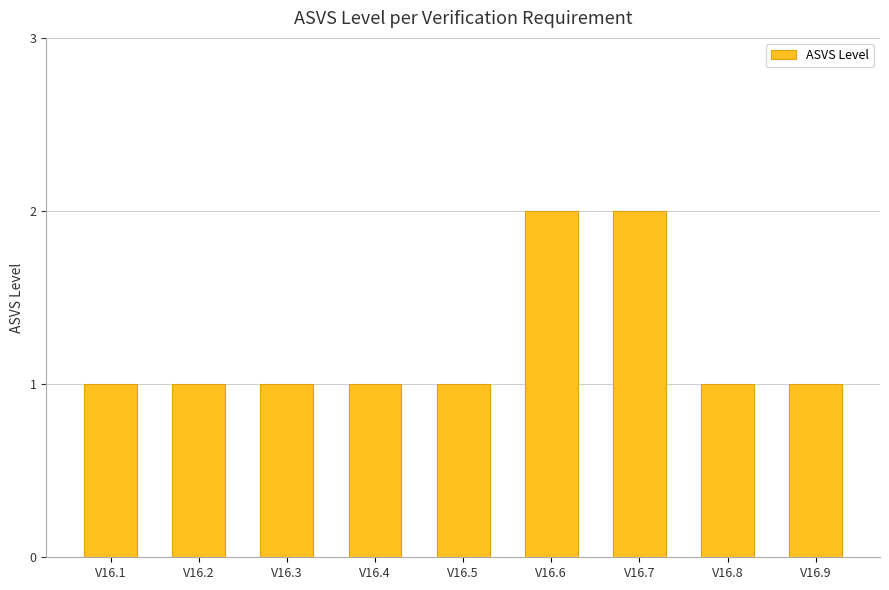

Is it true that the value at V16.1 is 2?

False